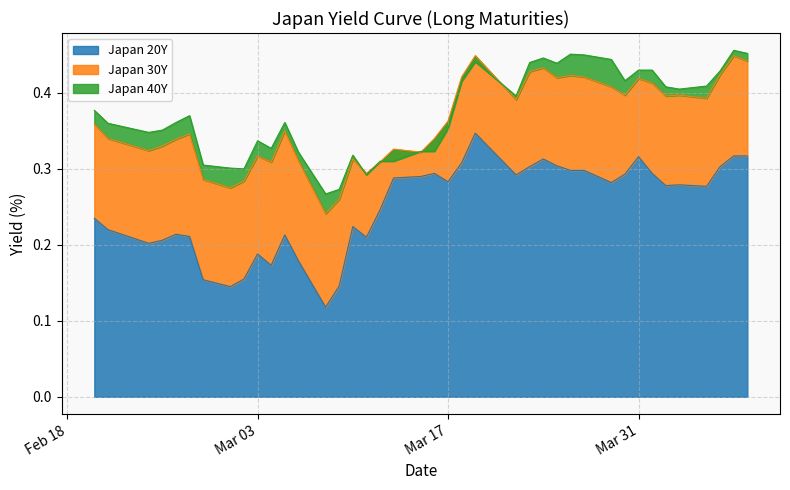

What is the value of the Japan 30Y point at the 11th from the left?

0.3